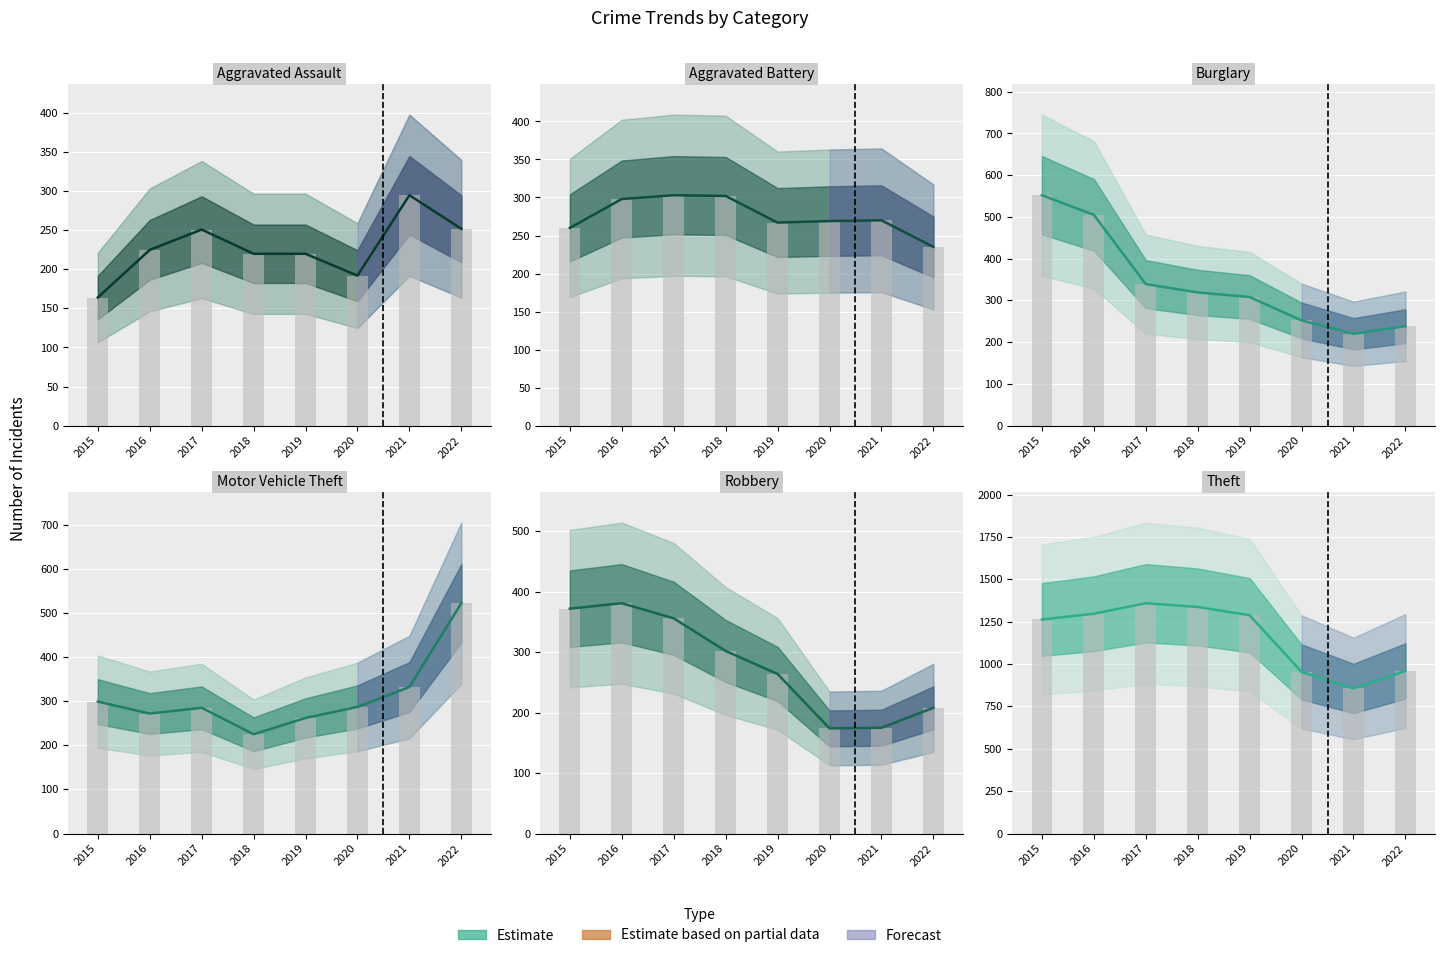

How many bars are there in total?

48